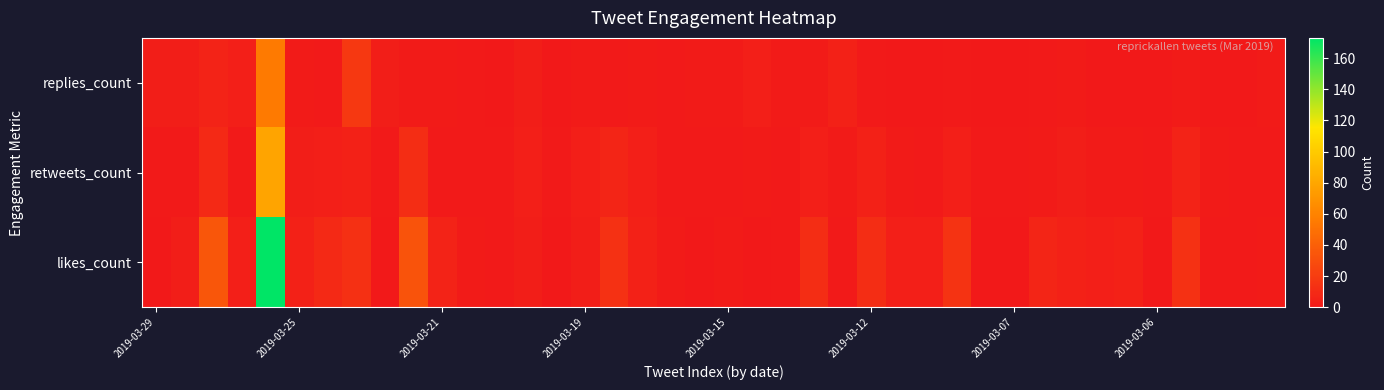

Reading left to right, what are all the values shown in this chart?

replies_count: 3	3	6	4	55	2	1	18	3	2	2	1	0	3	0	2	1	2	1	2	2	4	2	2	5	1	0	0	1	0	0	1	2	0	0	0	2	0	0	2
retweets_count: 1	1	9	1	79	3	4	5	1	12	1	1	1	4	1	4	7	4	1	1	1	2	1	4	2	5	2	1	4	1	1	2	3	2	2	1	6	2	1	1
likes_count: 0	3	35	4	173	5	9	13	0	33	6	2	1	3	0	3	14	5	2	0	2	0	1	12	1	12	4	4	15	0	0	7	5	4	5	0	14	1	1	2